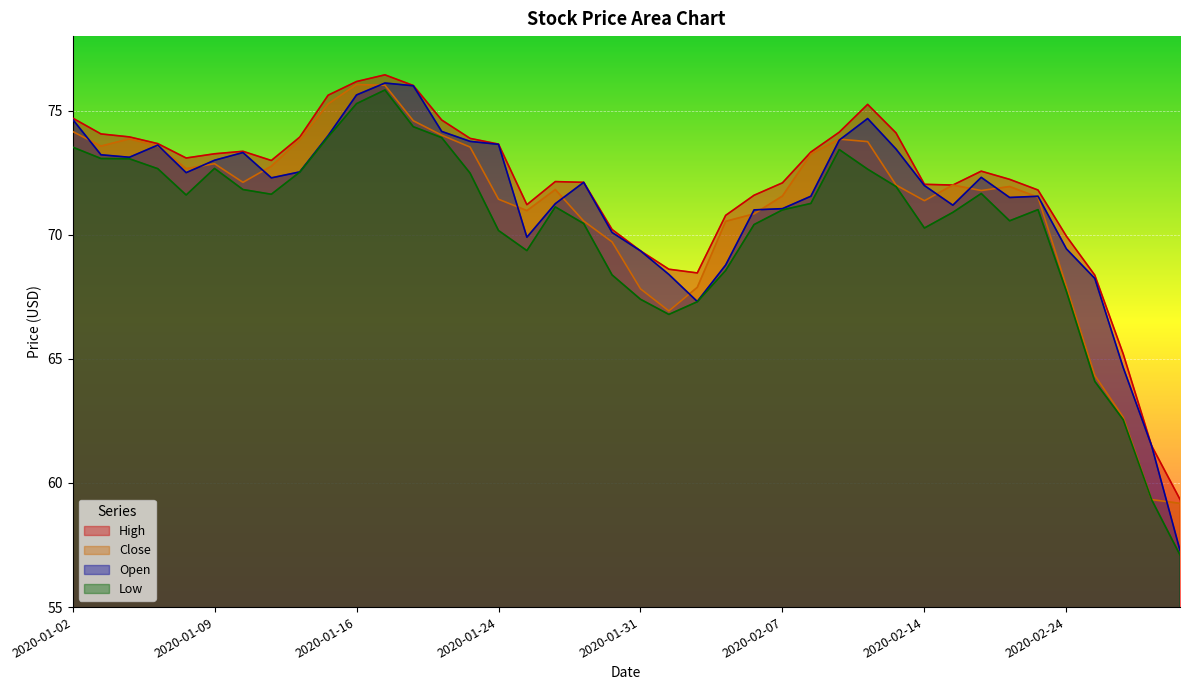

What is the label of the 9th point from the left?

2020-01-14